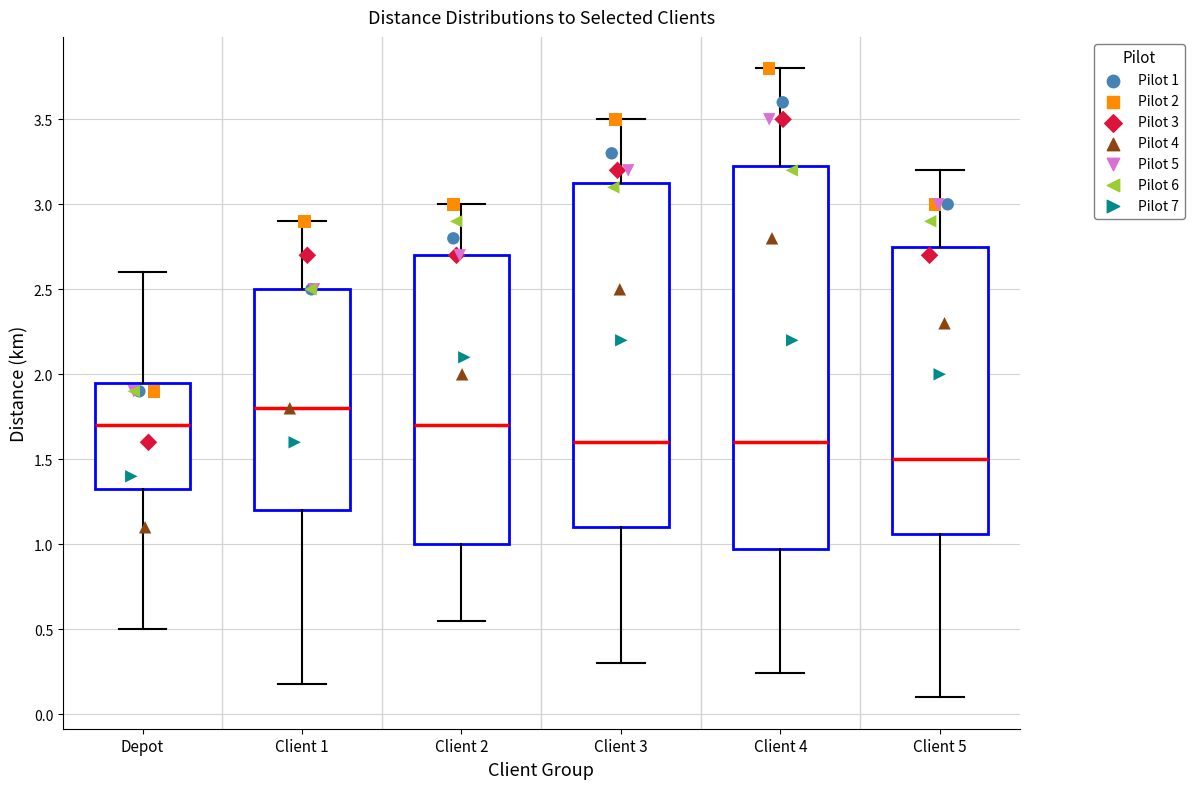

Where does the lower whisker of the box for Client 3 end on the y-axis? The values are not printed on the chart, so give them approximately, as read against the axis.

0.30